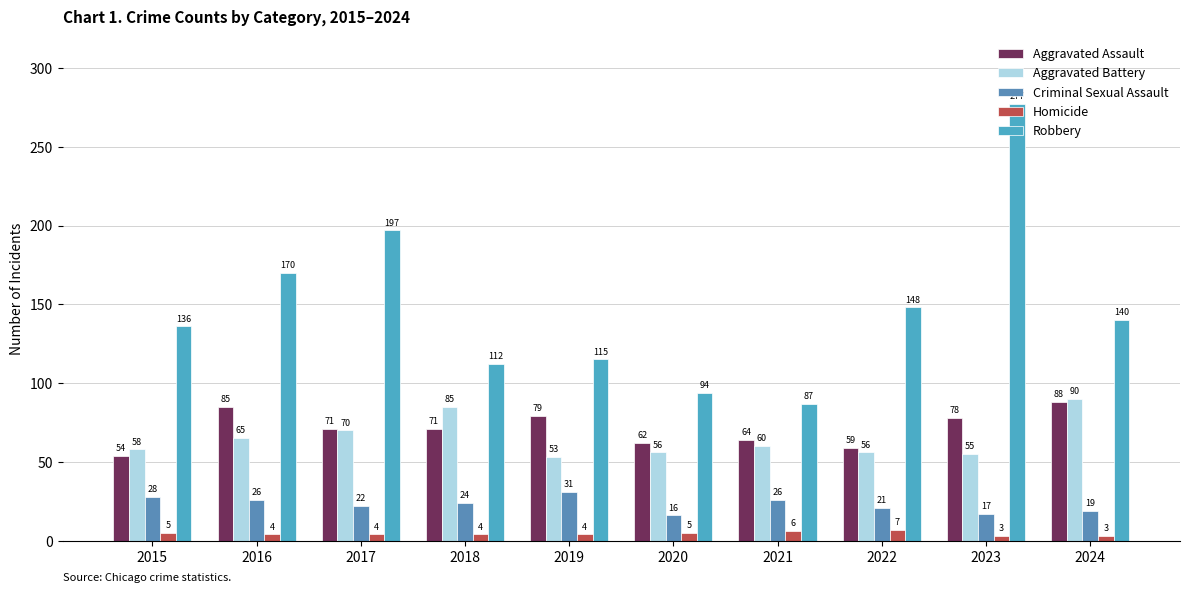

How many Homicide values are between 4 and 5?

6